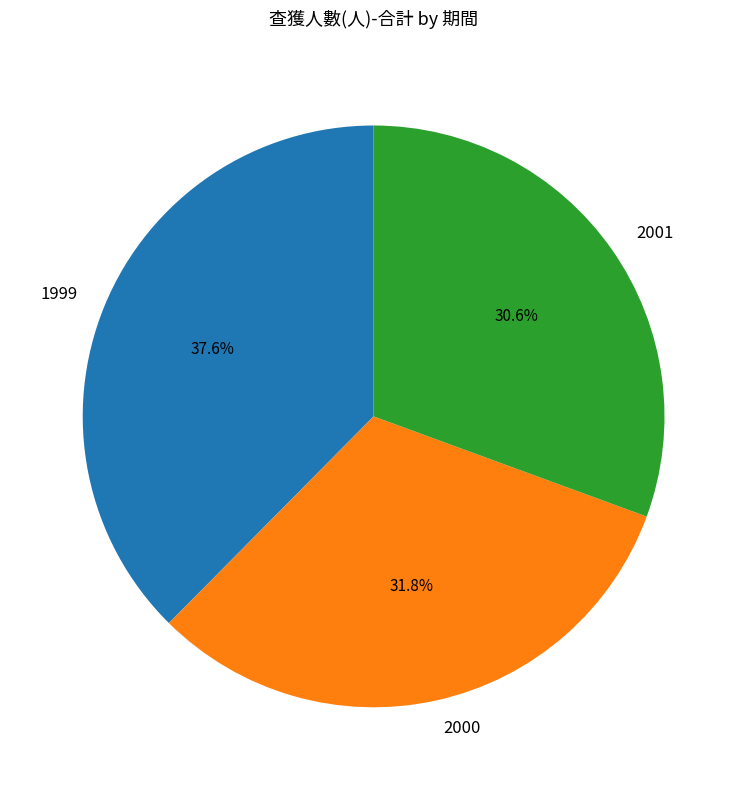

To the nearest percent, what is the difference between the largest and smallest slice percentages?

7%